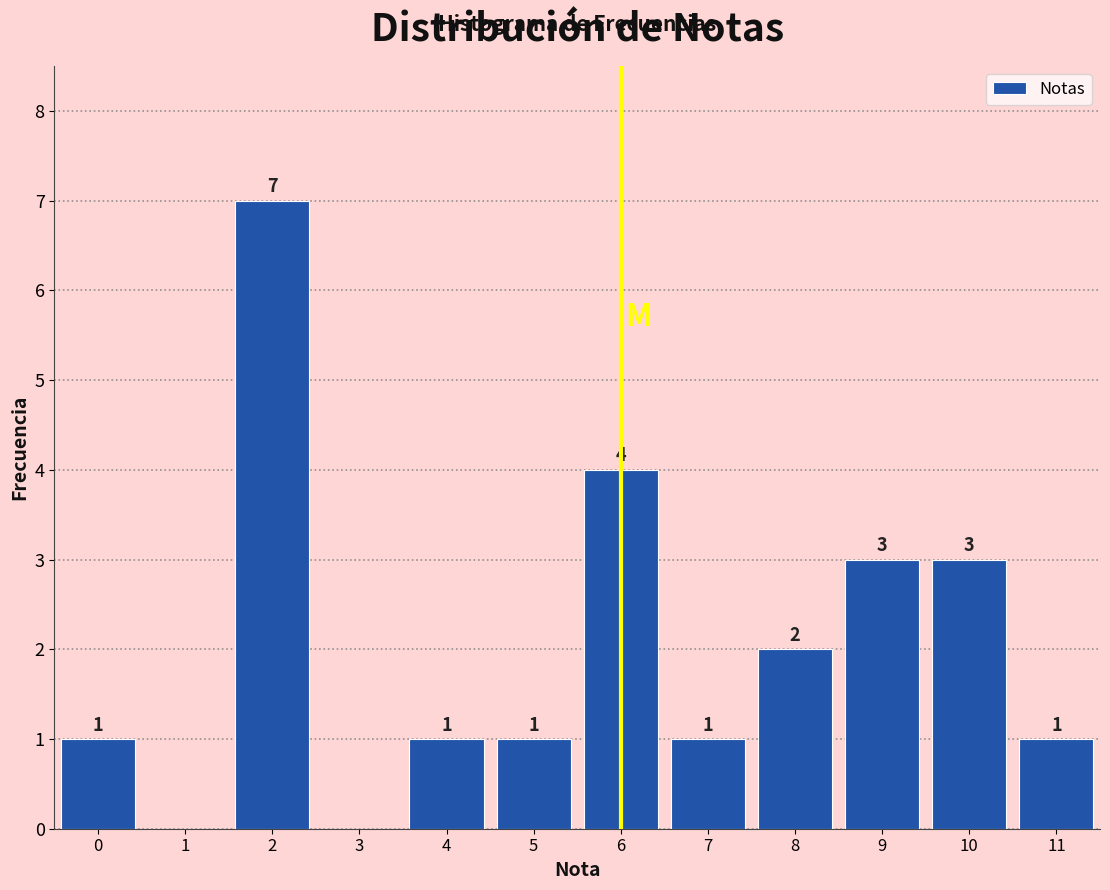

Reading left to right, list all the values displayed in this chart.

0=1	1=0	2=7	3=0	4=1	5=1	6=4	7=1	8=2	9=3	10=3	11=1